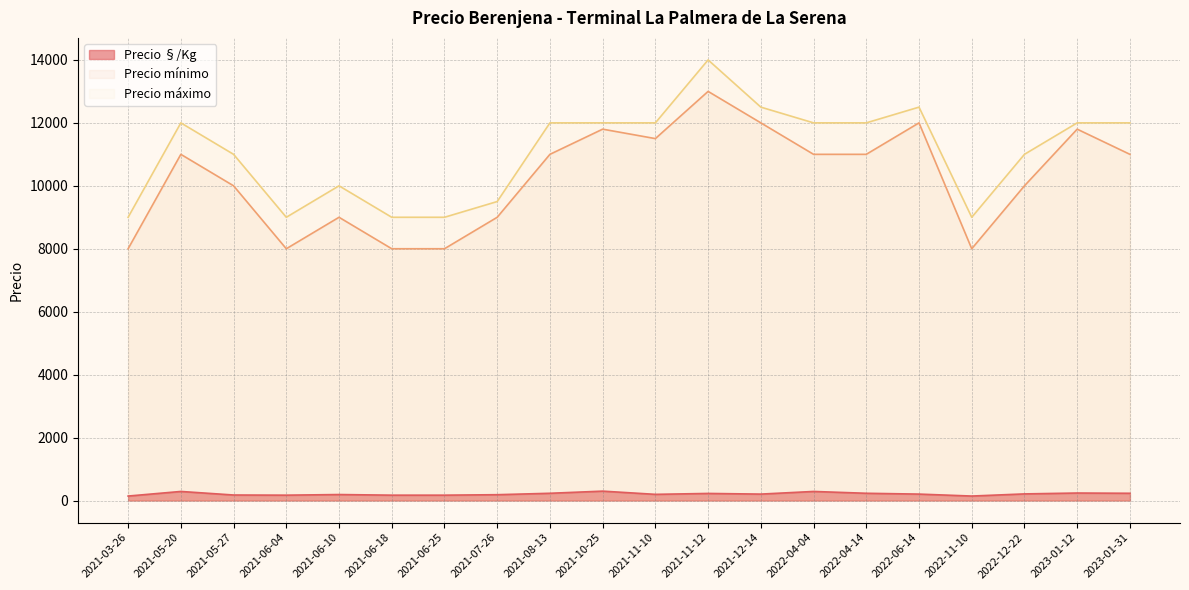

How many categories are shown in the chart?

20